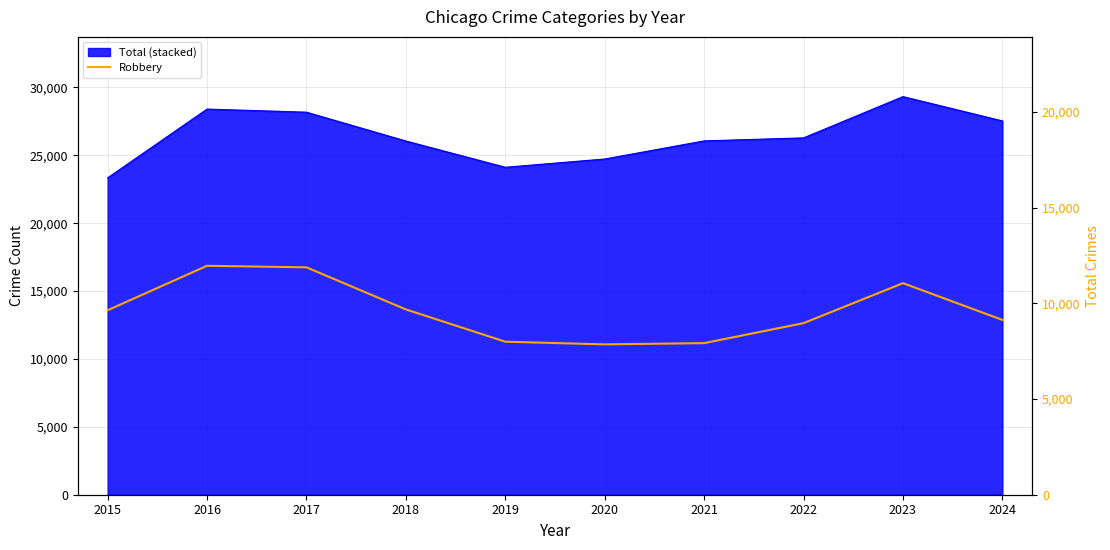

Reading left to right, list all the values displayed in this chart.

2015=9638	2016=11960	2017=11880	2018=9681	2019=7995	2020=7855	2021=7920	2022=8964	2023=11053	2024=9133